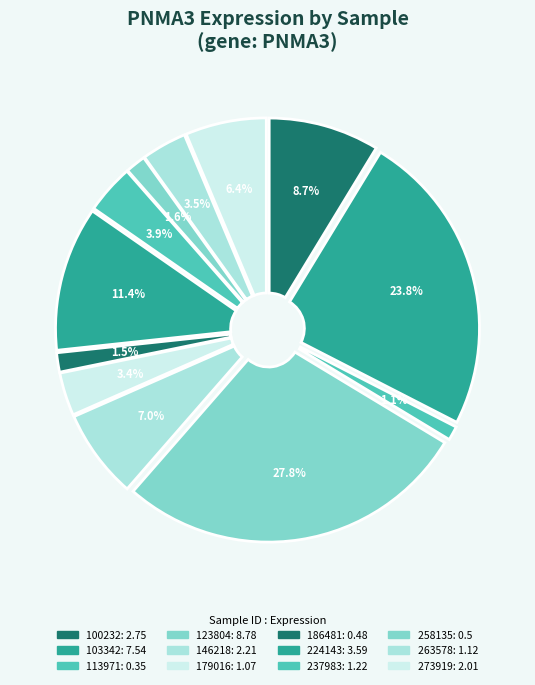

To the nearest percent, what percentage of the pie is 237983?

4%